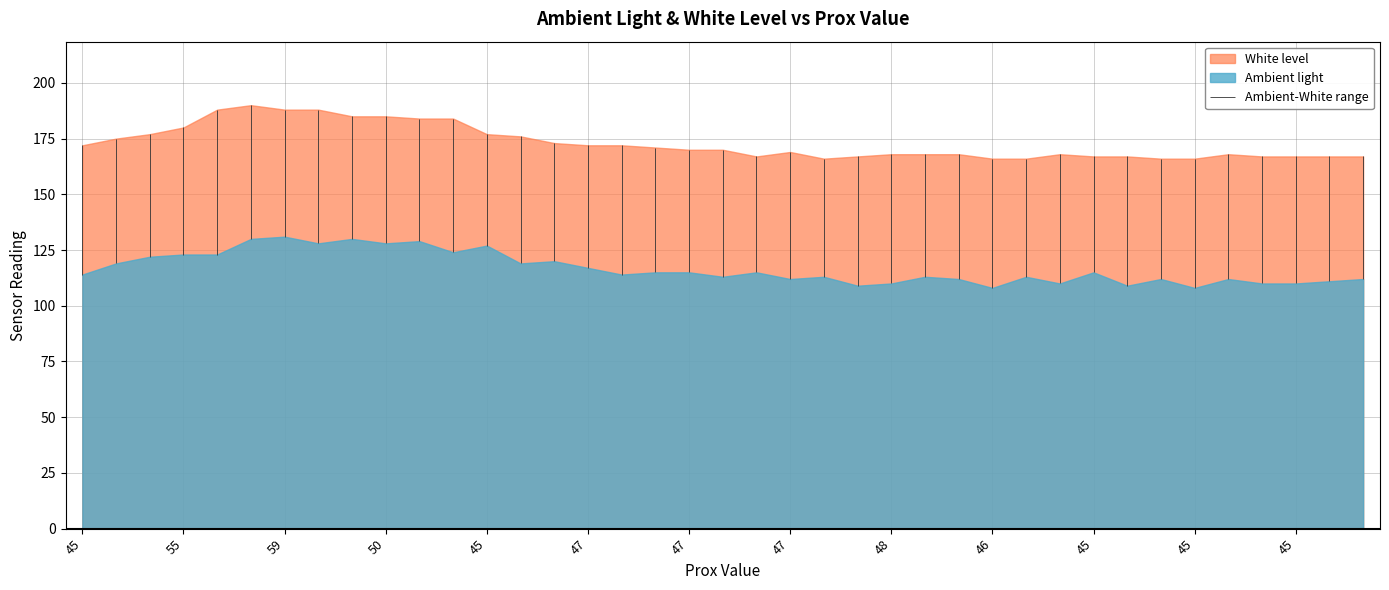

What is the minimum value for Ambient light?

108